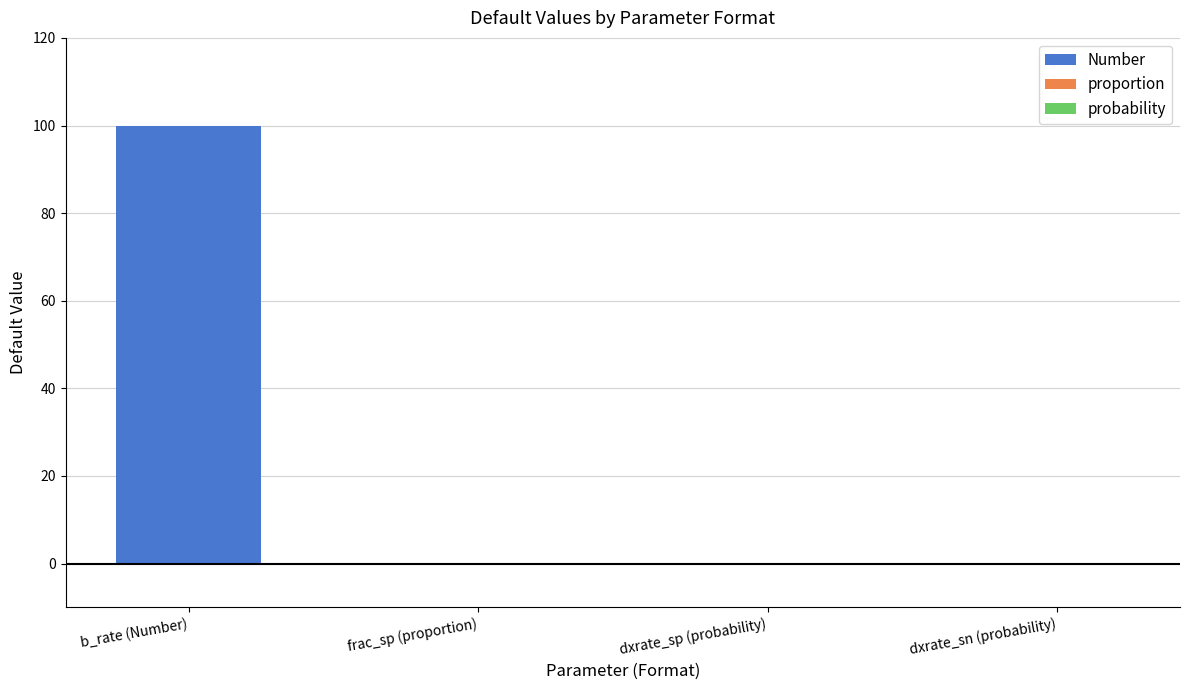

What is the label of the 1st bar from the left?

b_rate (Number)